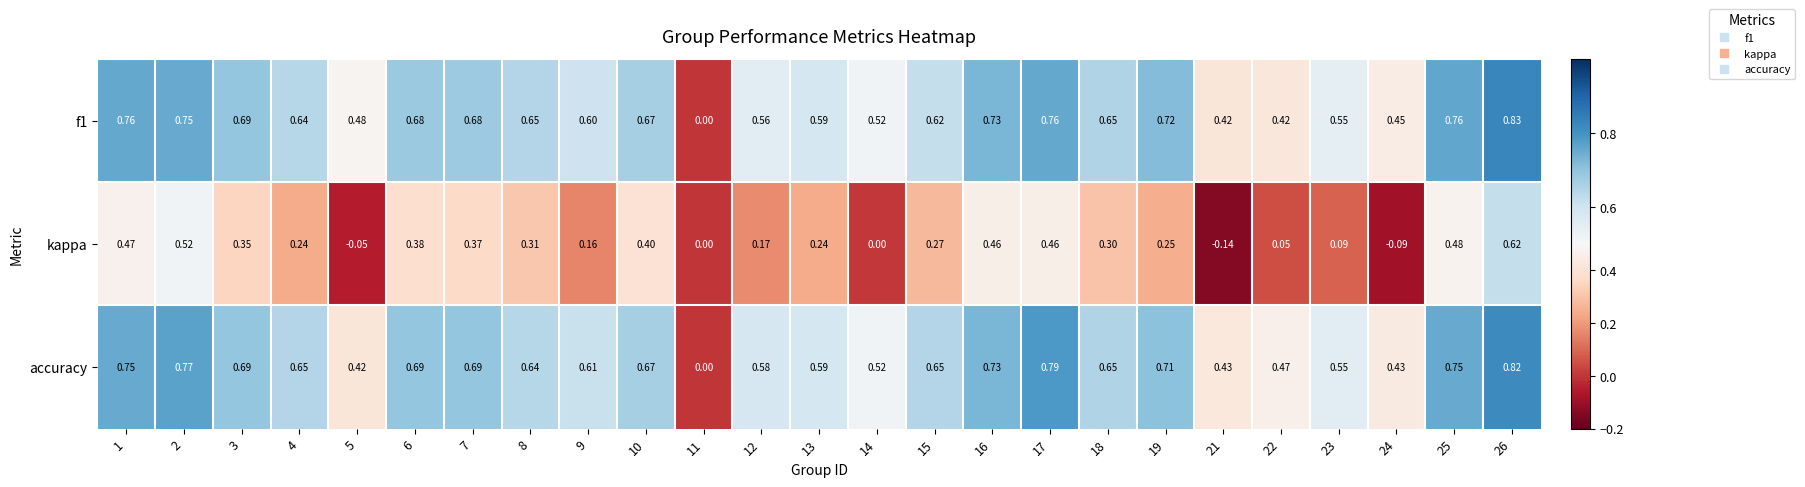

Which series changed the most between 5 and 10?

kappa